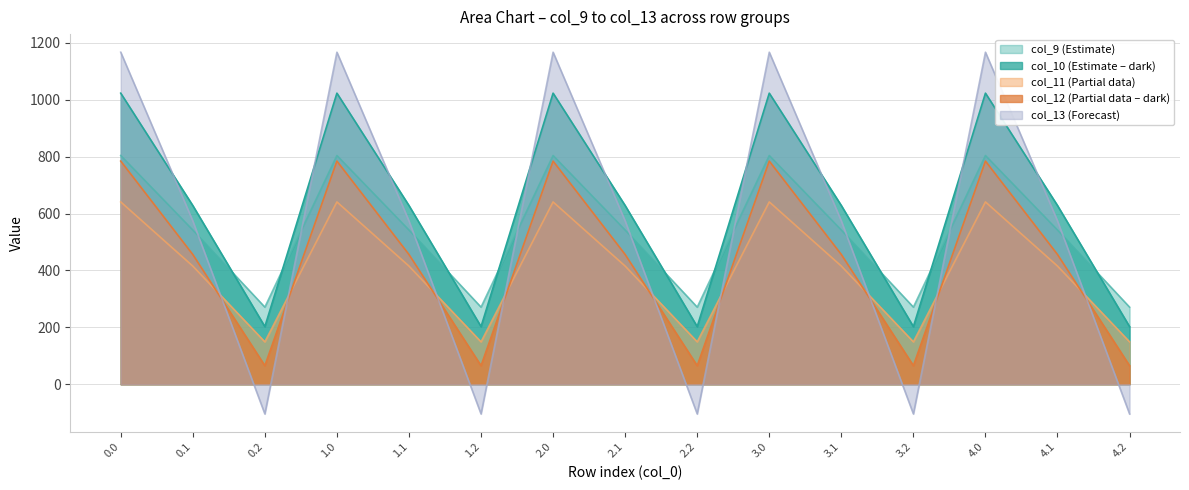

What is the total value across all series at 2.1?

2615.8